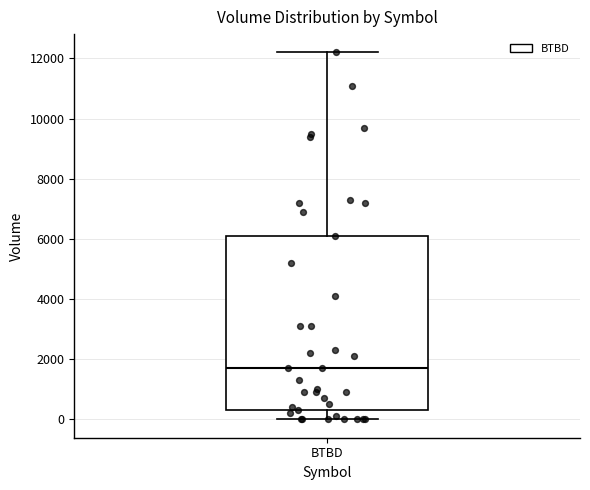

Where is the upper edge of the box for BTBD on the y-axis? The values are not printed on the chart, so give them approximately, as read against the axis.

6200